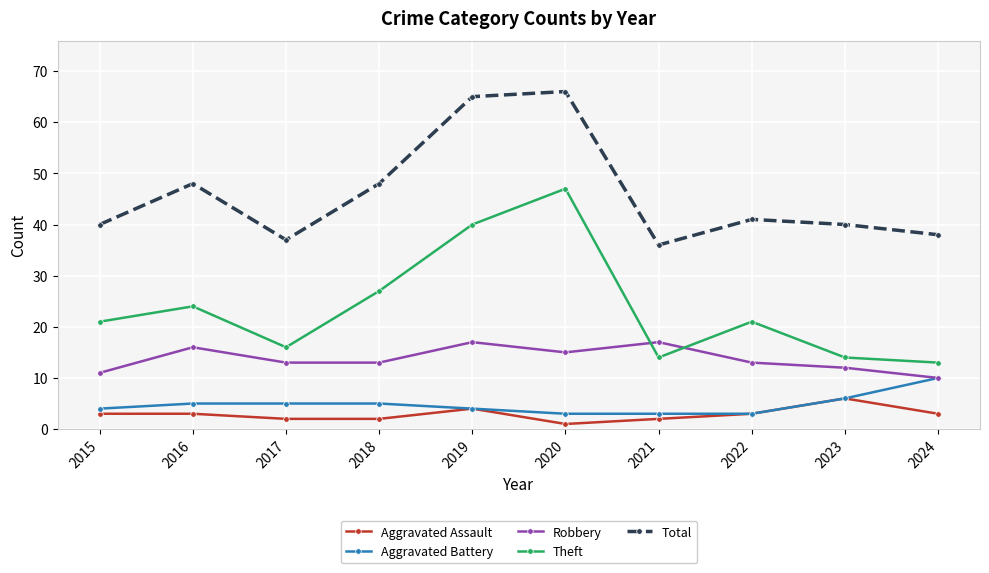

Reading left to right, list all the values displayed in this chart.

Aggravated Assault: 3	3	2	2	4	1	2	3	6	3
Aggravated Battery: 4	5	5	5	4	3	3	3	6	10
Robbery: 11	16	13	13	17	15	17	13	12	10
Theft: 21	24	16	27	40	47	14	21	14	13
Total: 40	48	37	48	65	66	36	41	40	38